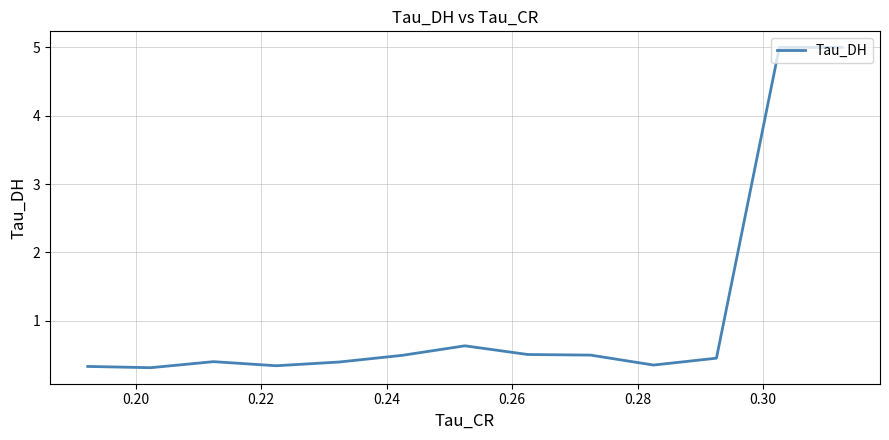

Is this an area chart (filled region under the line)?

No